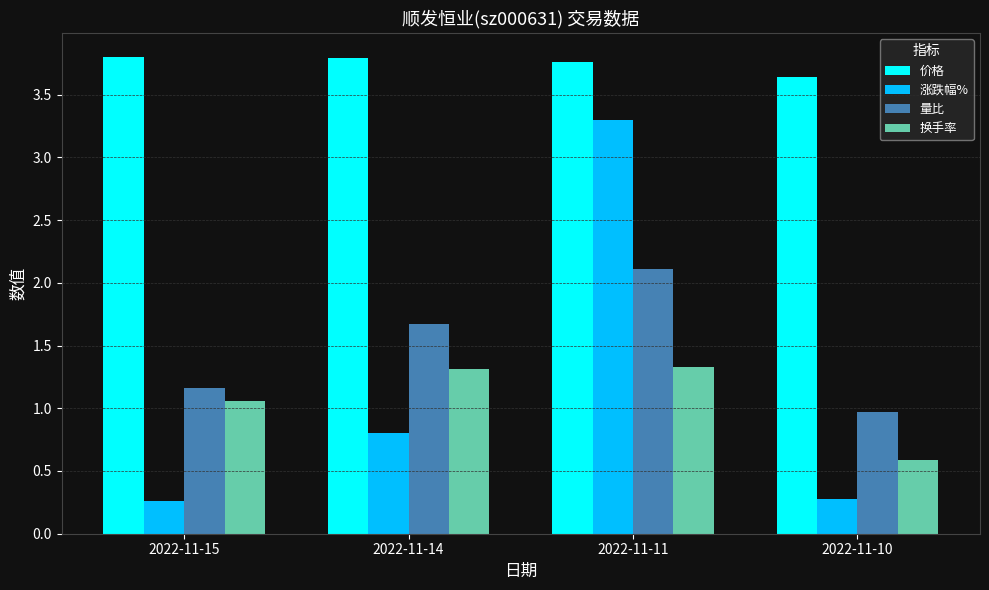

Rank the series by their maximum value, from lowest to highest.

换手率, 量比, 涨跌幅%, 价格